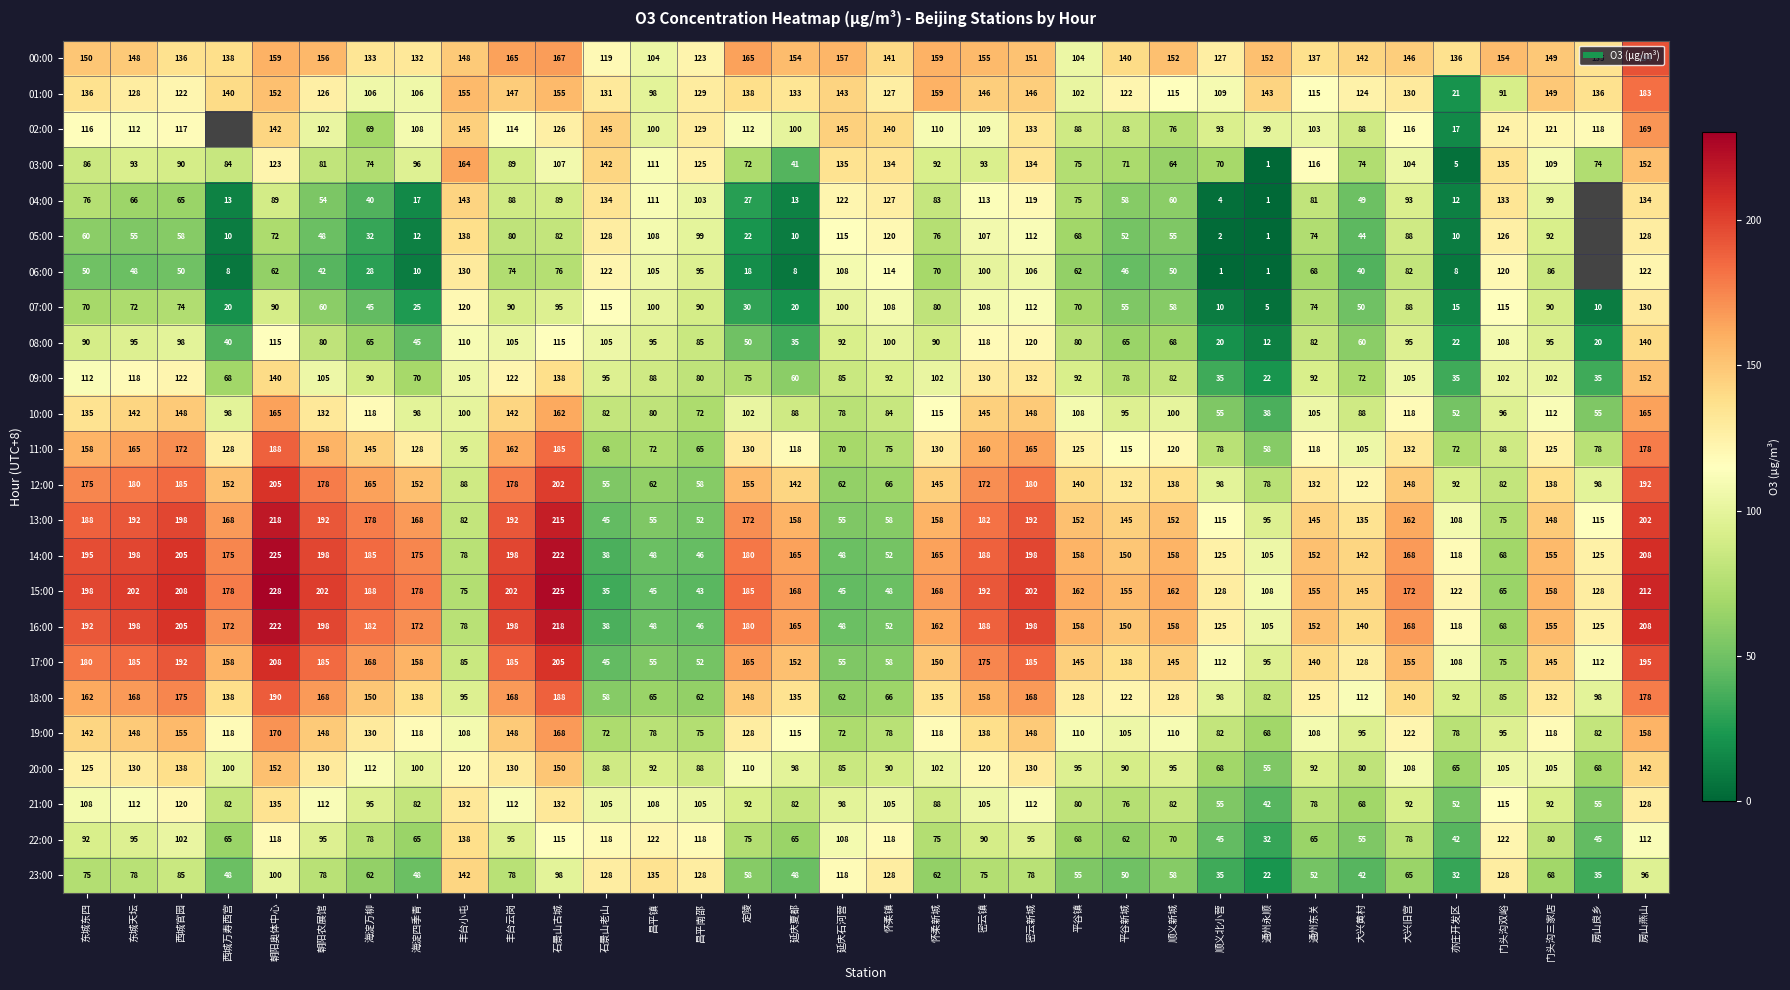

Is it true that 03:00 equals 215 at 石景山老山?

False